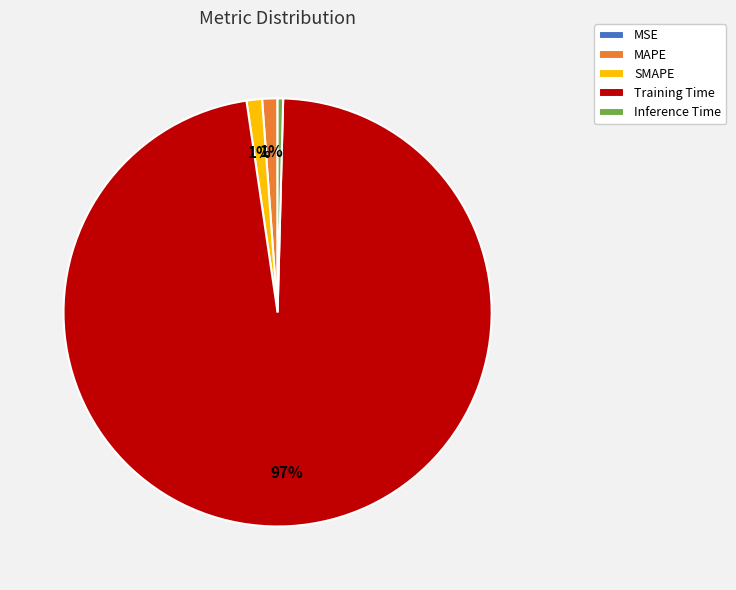

Is it true that SMAPE is 1% of the pie?

True